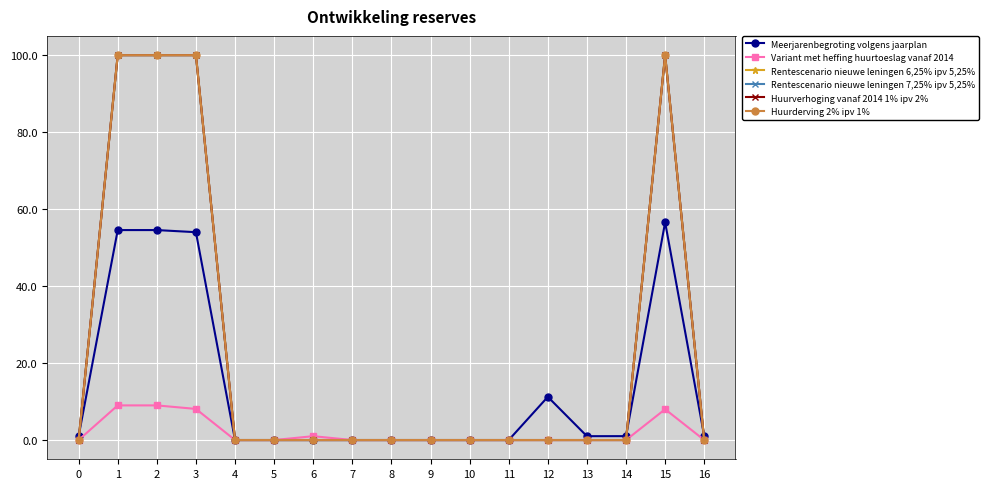

List the series in order of their peak value, highest first.

Rentescenario nieuwe leningen 6,25% ipv 5,25%, Rentescenario nieuwe leningen 7,25% ipv 5,25%, Huurverhoging vanaf 2014 1% ipv 2%, Huurderving 2% ipv 1%, Meerjarenbegroting volgens jaarplan, Variant met heffing huurtoeslag vanaf 2014